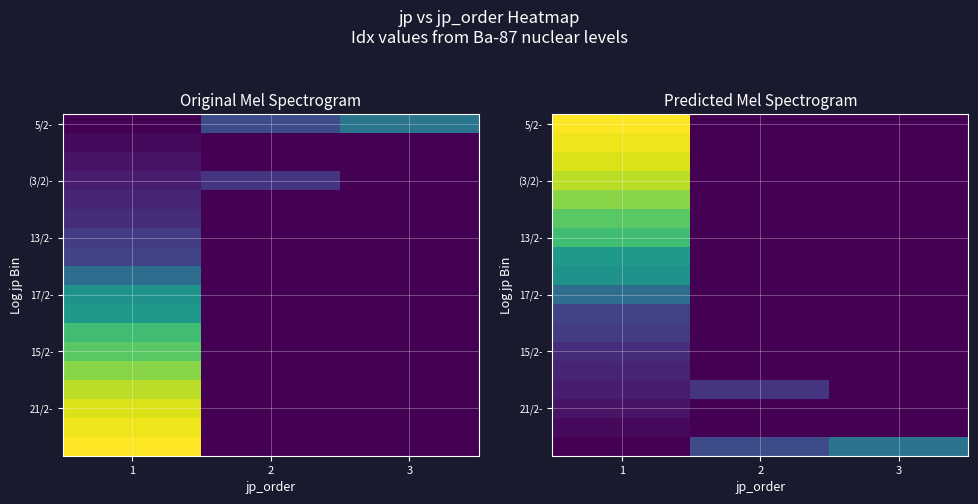

List the labels in order of 5/2- value, smallest first.

2, 3, 1